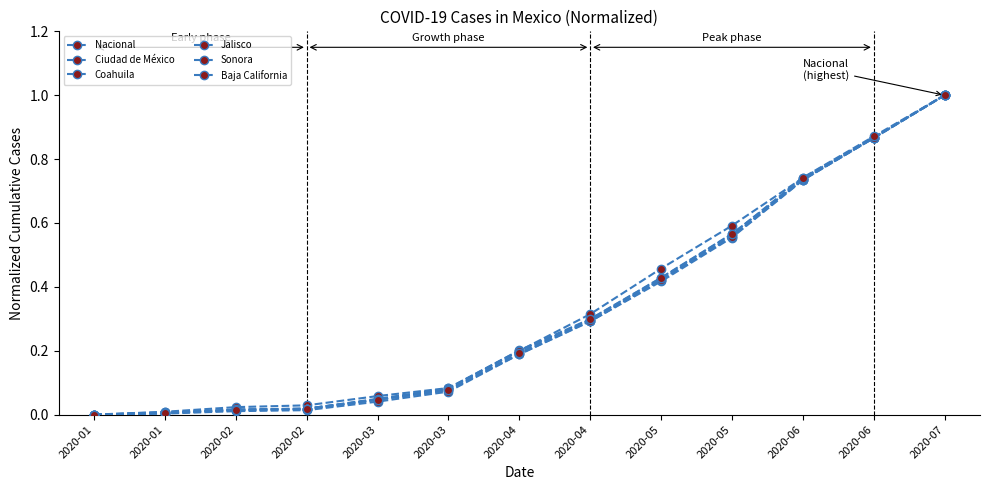

At how many categories does at least one series exceed 0?

13